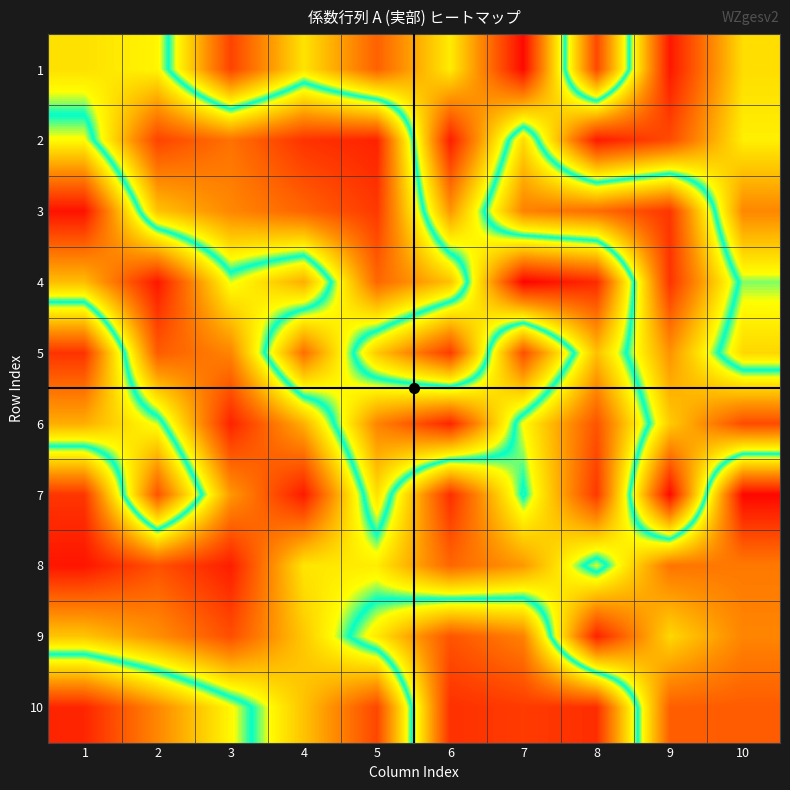

At 1, list the series in order from largest to smallest.

10, 5, 6, 1, 2, 9, 4, 7, 8, 3